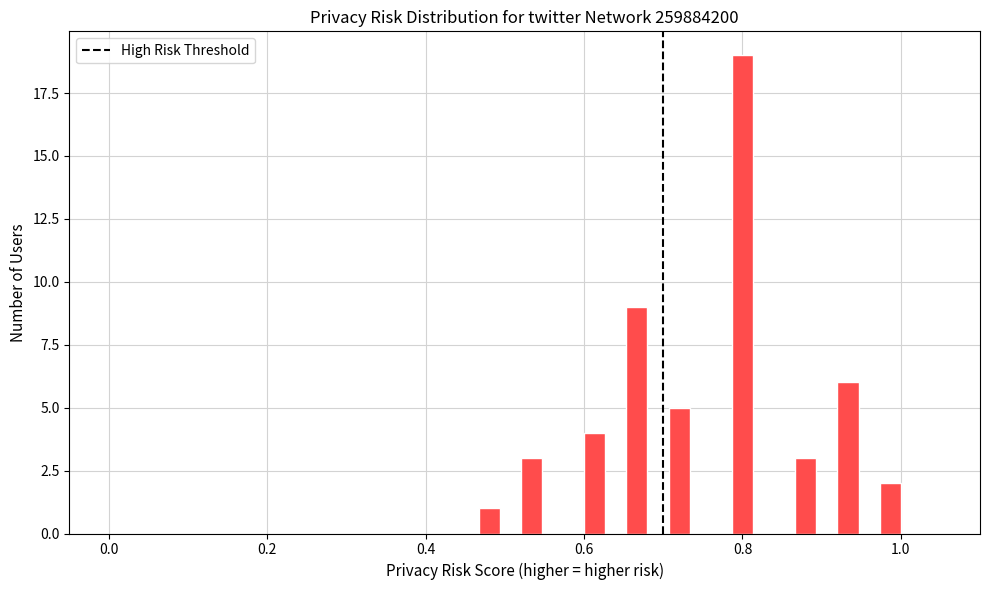

Around what value on the x-axis is the tallest bar? Give the approximate position of its centre, as read against the axis.

0.80